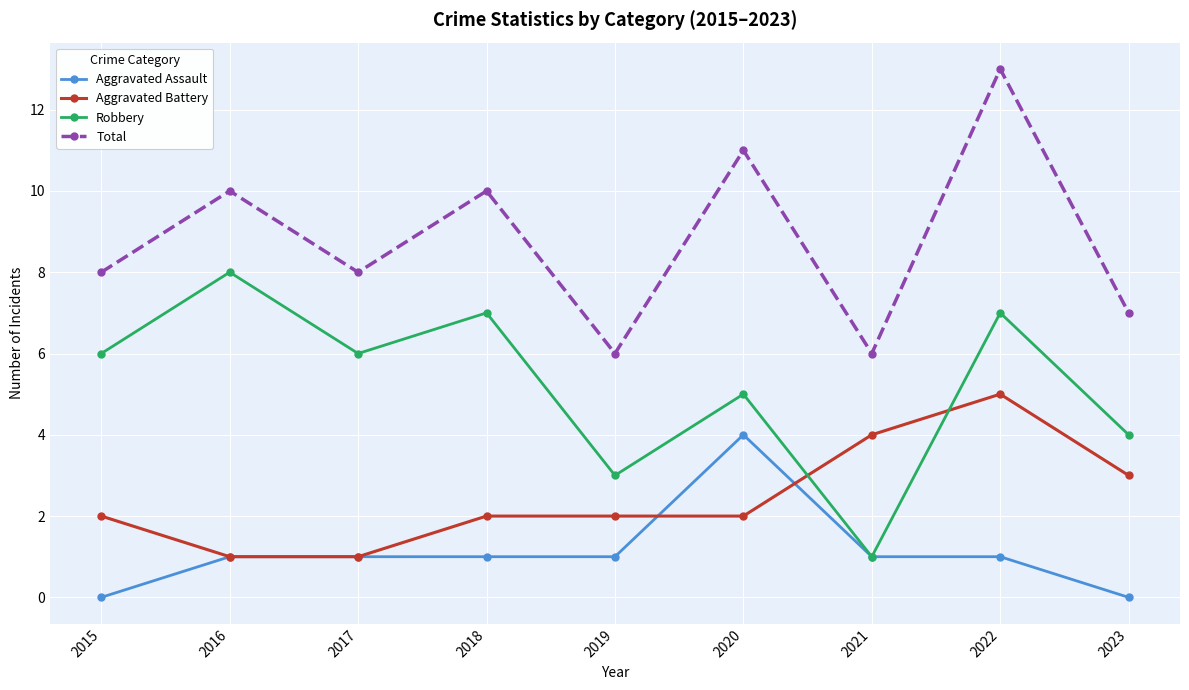

Reading right to left, list all the values displayed in this chart.

Aggravated Assault: 0	1	1	4	1	1	1	1	0
Aggravated Battery: 3	5	4	2	2	2	1	1	2
Robbery: 4	7	1	5	3	7	6	8	6
Total: 7	13	6	11	6	10	8	10	8